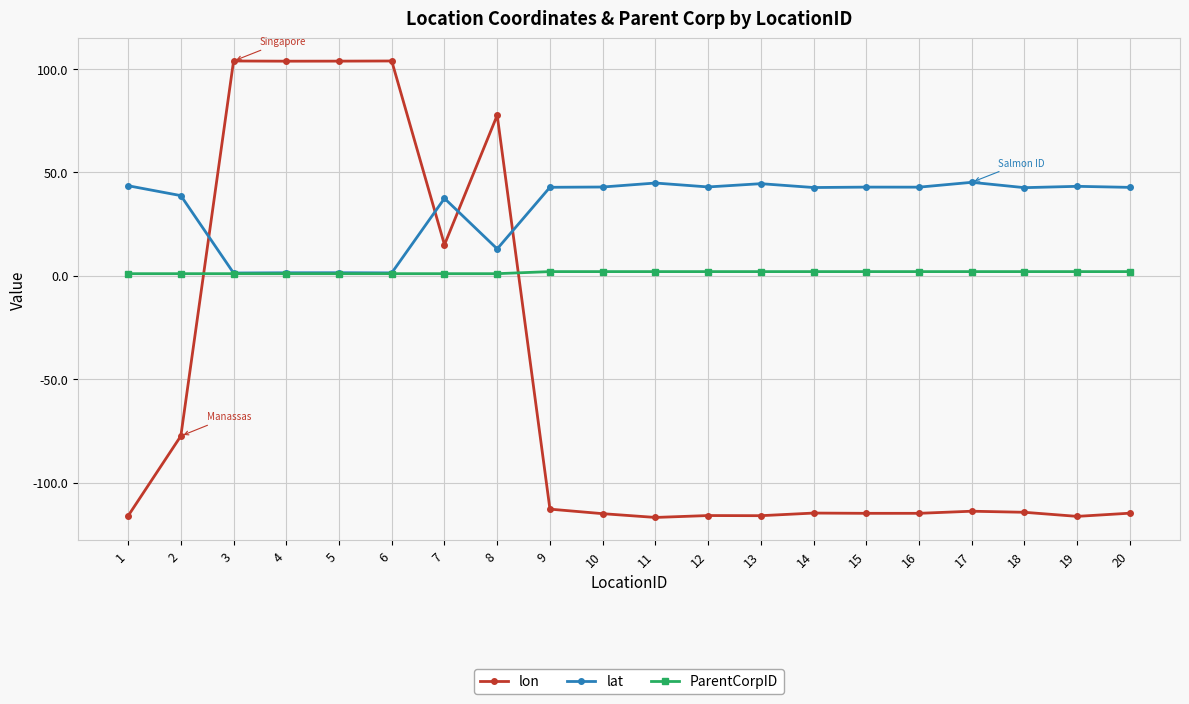

What is the smallest value displayed?

-116.9